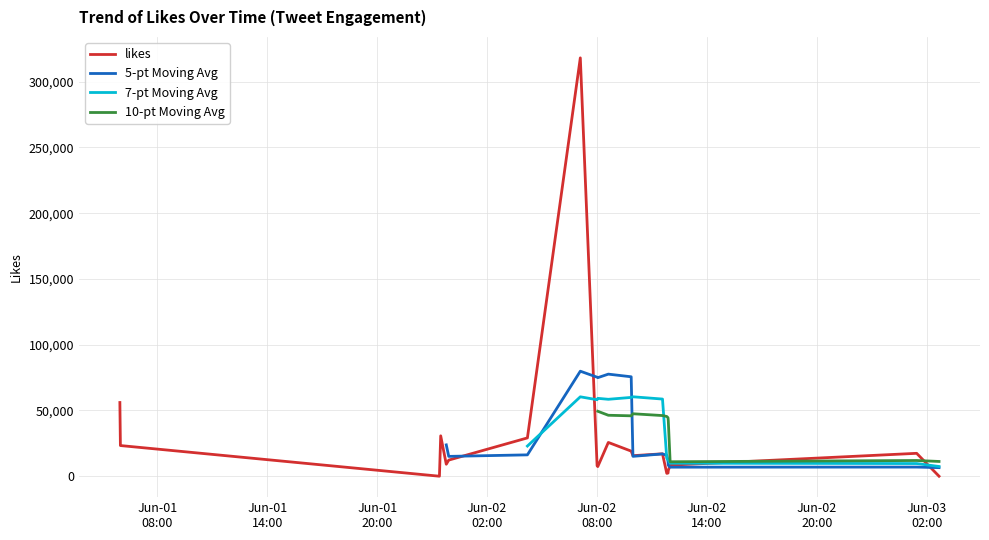

What is the highest value of the likes series?

318091